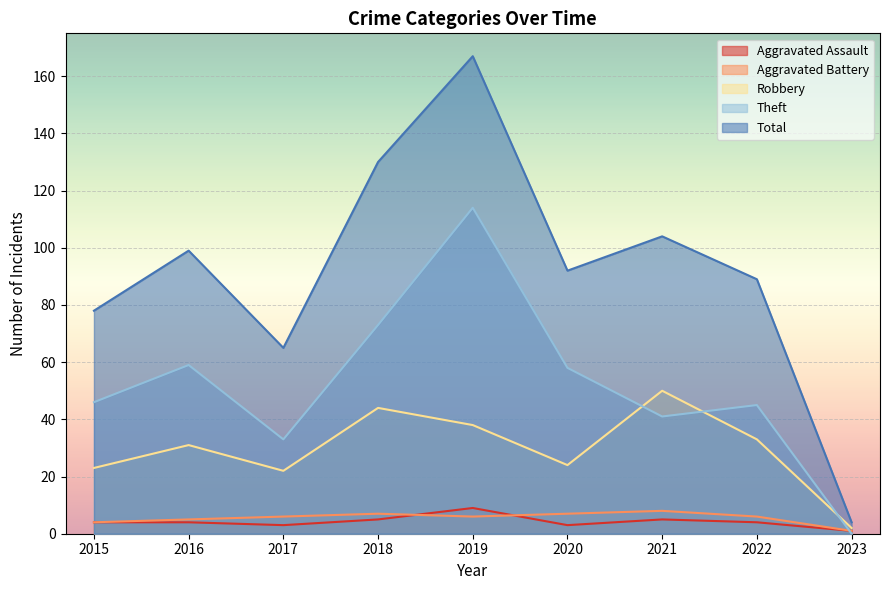

Which series has the largest total across all categories?

Total